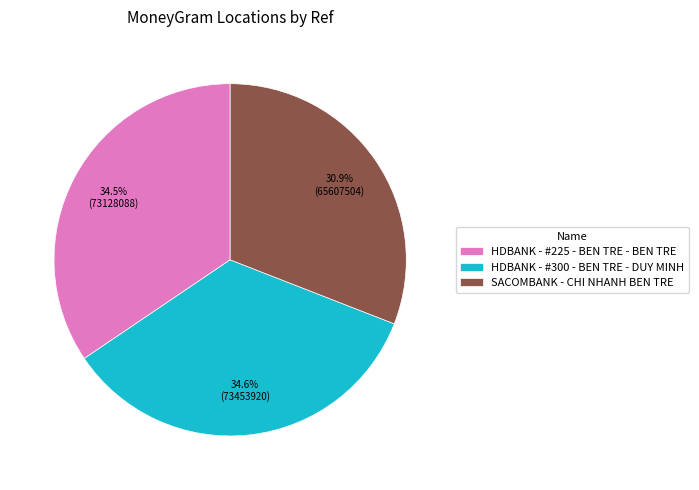

What is the ratio of the value at HDBANK - #225 - BEN TRE - BEN TRE to the value at SACOMBANK - CHI NHANH BEN TRE?

1.1